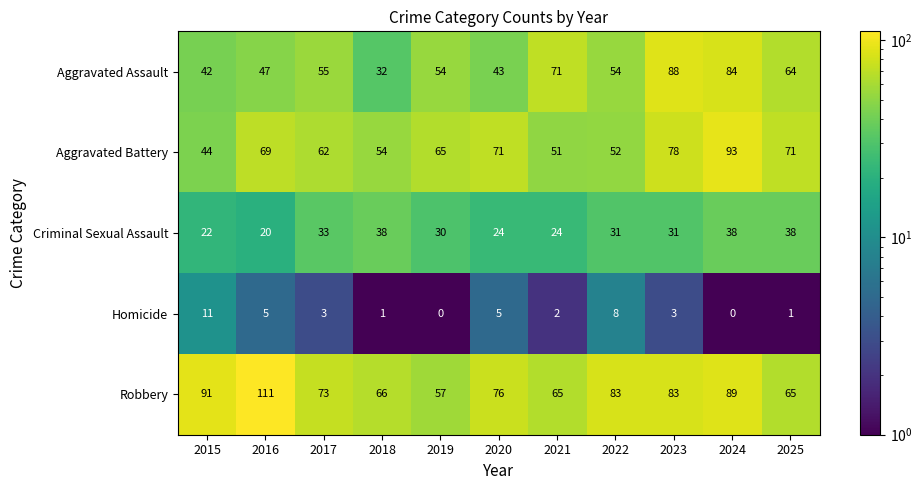

What is the sum of all Aggravated Battery values?

710